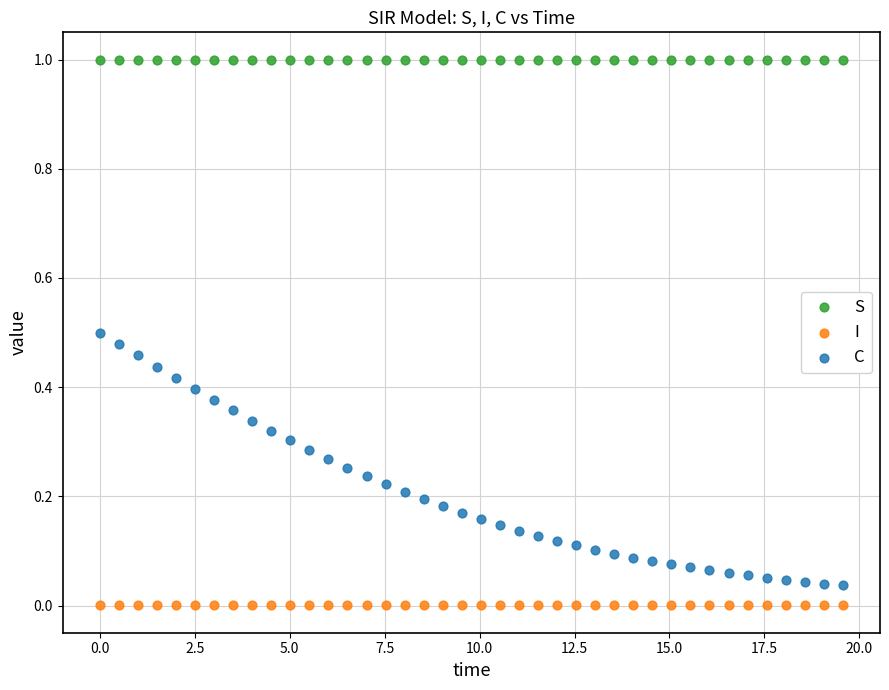

Which series reaches the maximum Y coordinate?

S